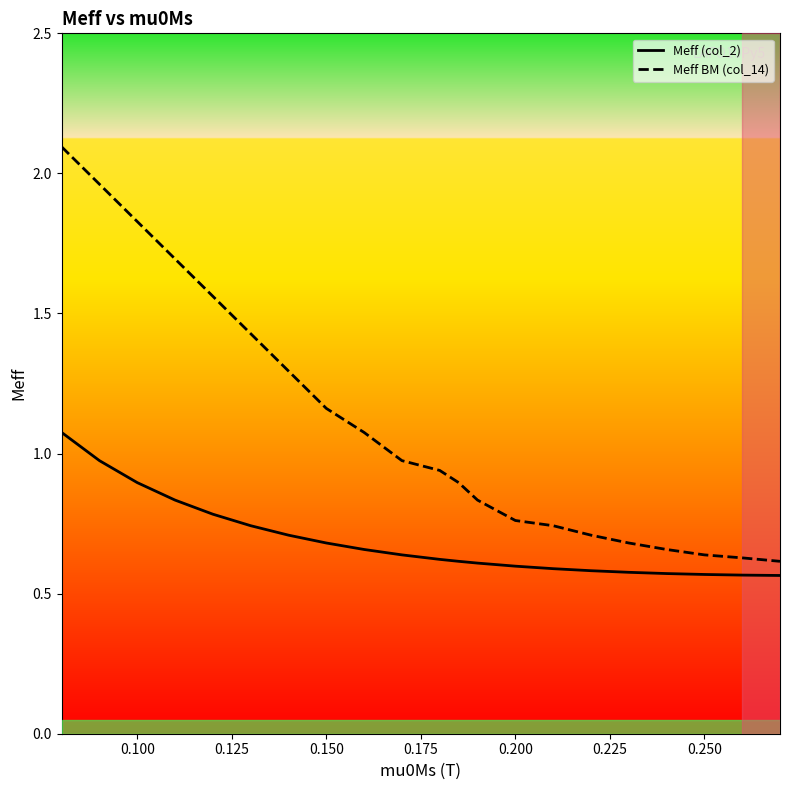

What is the maximum value for Meff BM (col_14)?

2.1